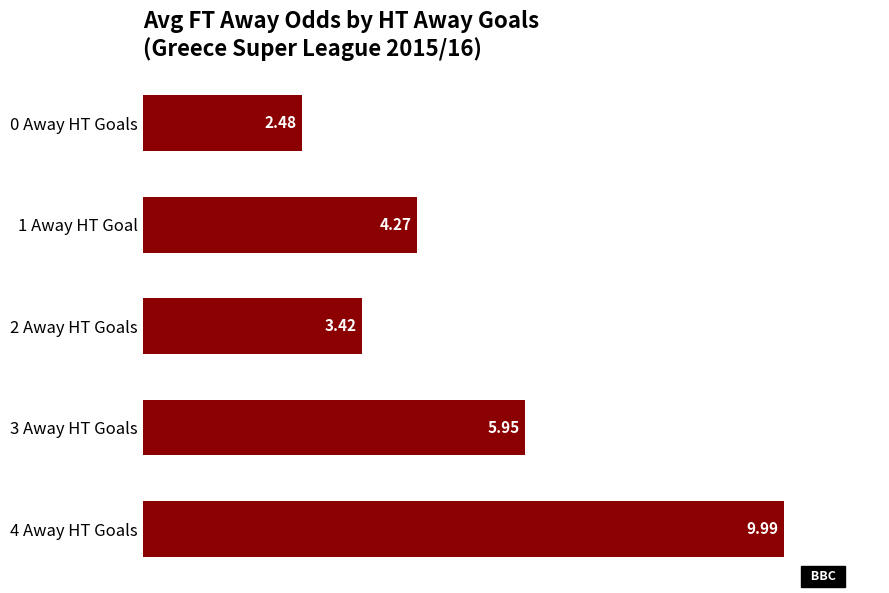

How many series are shown in this chart?

1